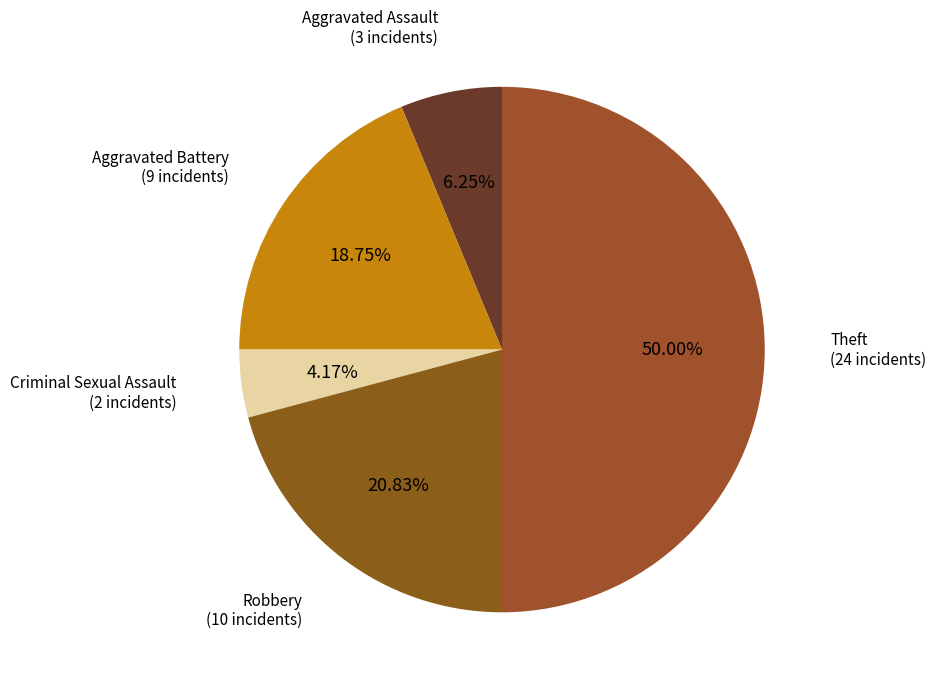

What is the largest slice in the pie chart?

Theft